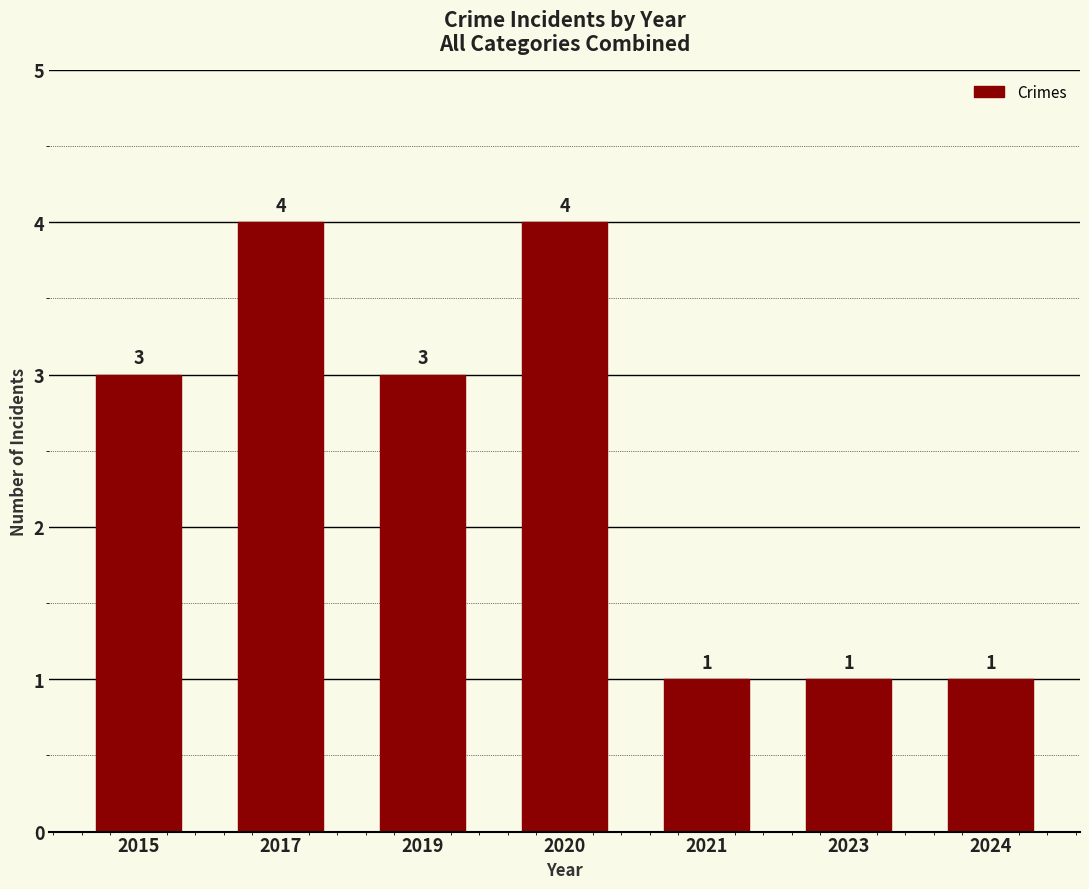

What is the greatest value displayed?

4